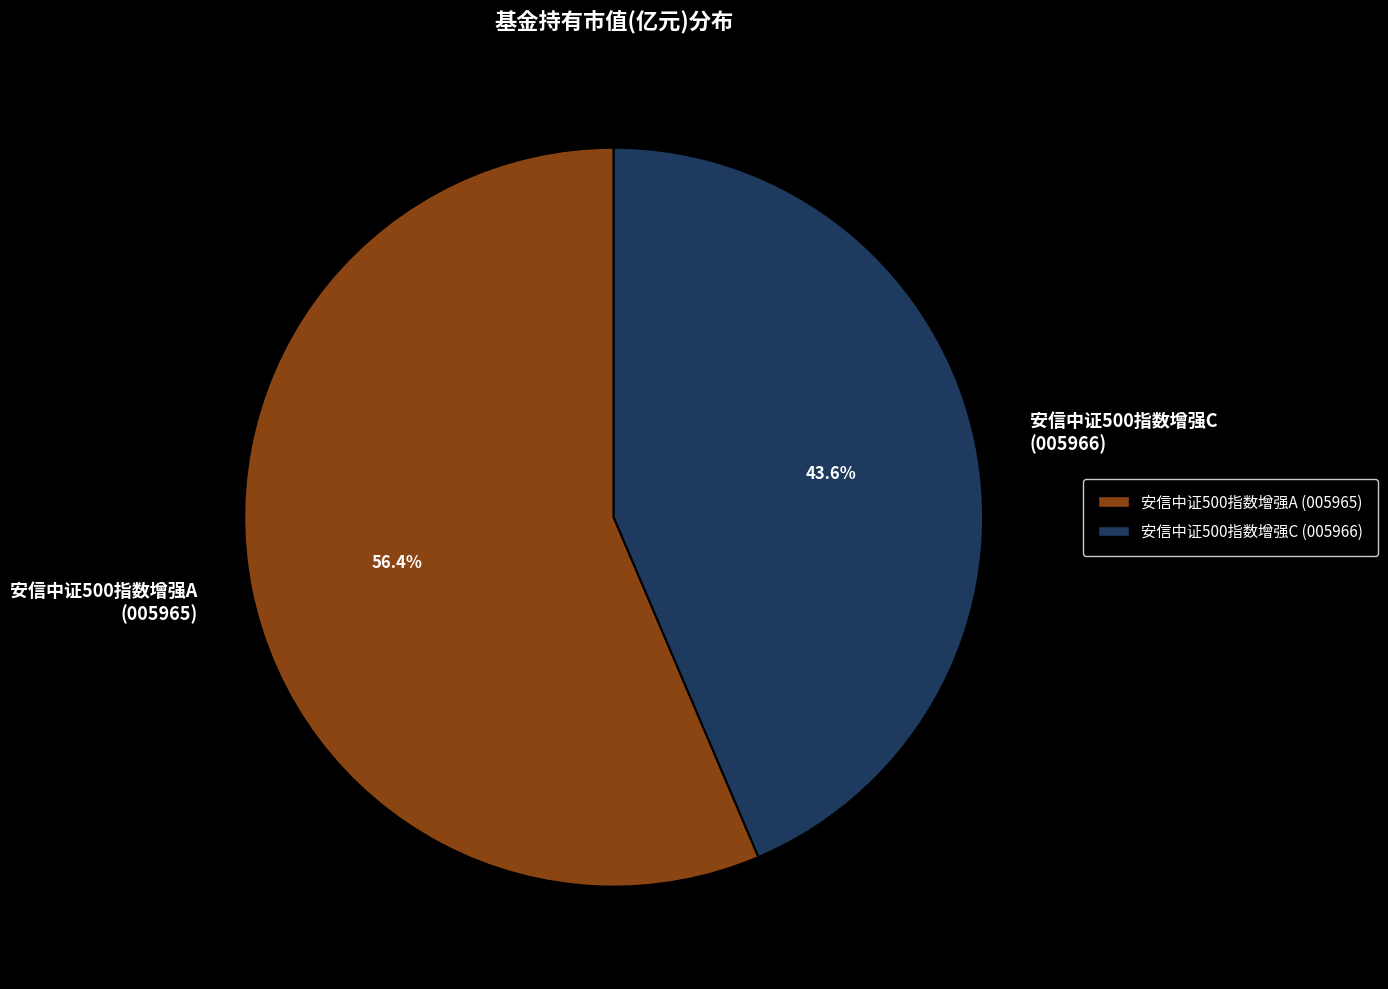

To the nearest percent, what is the difference between the largest and smallest slice percentages?

13%